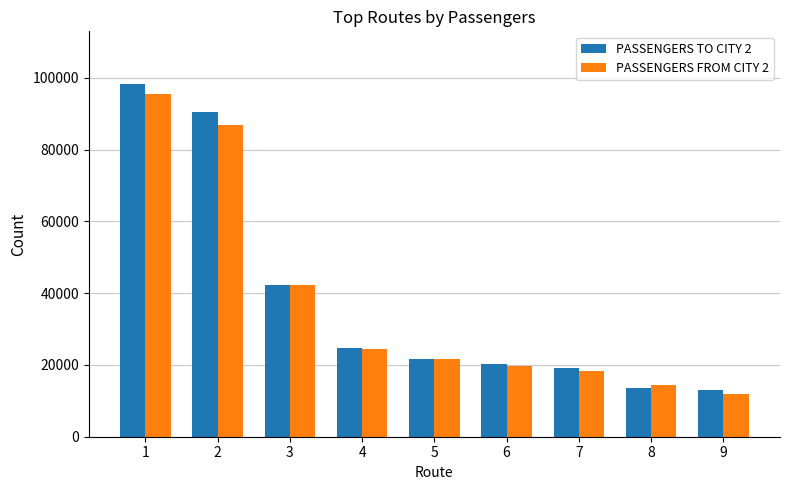

Which category has the lowest value in the PASSENGERS FROM CITY 2 series?

9